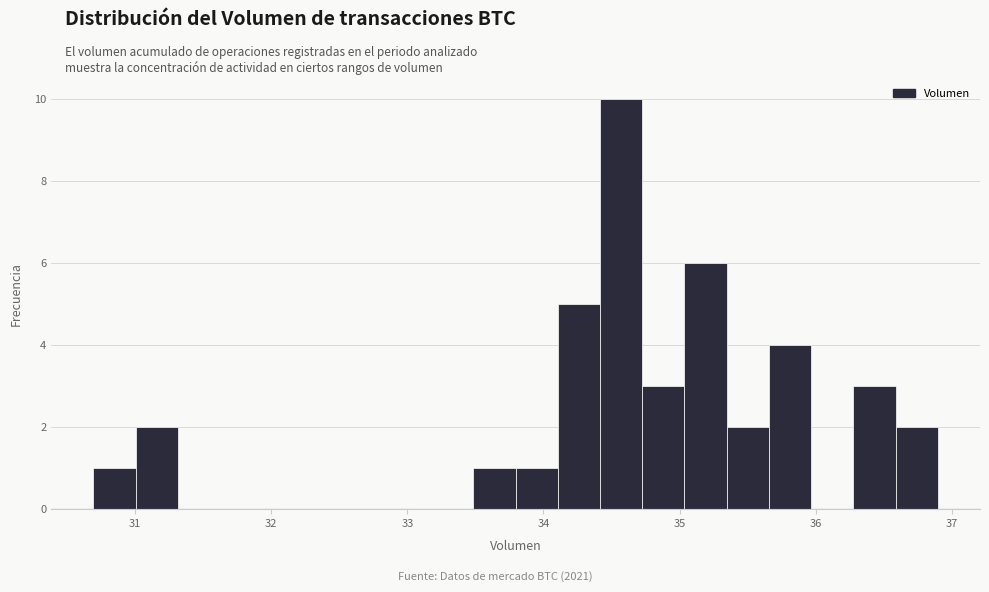

Around what value on the x-axis is the tallest bar? Give the approximate position of its centre, as read against the axis.

34.6